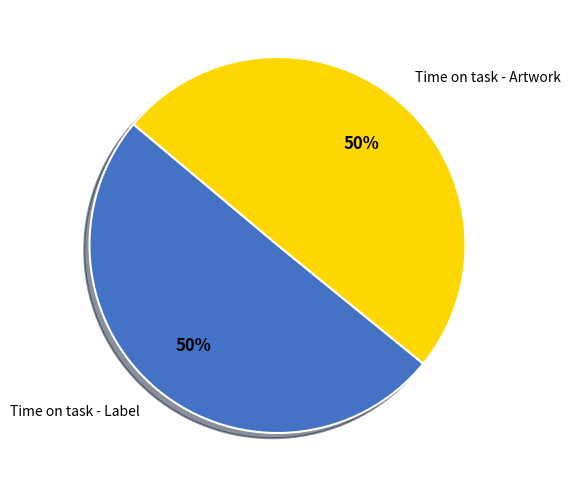

To the nearest percent, what percentage of the pie is Time on task - Artwork?

50%